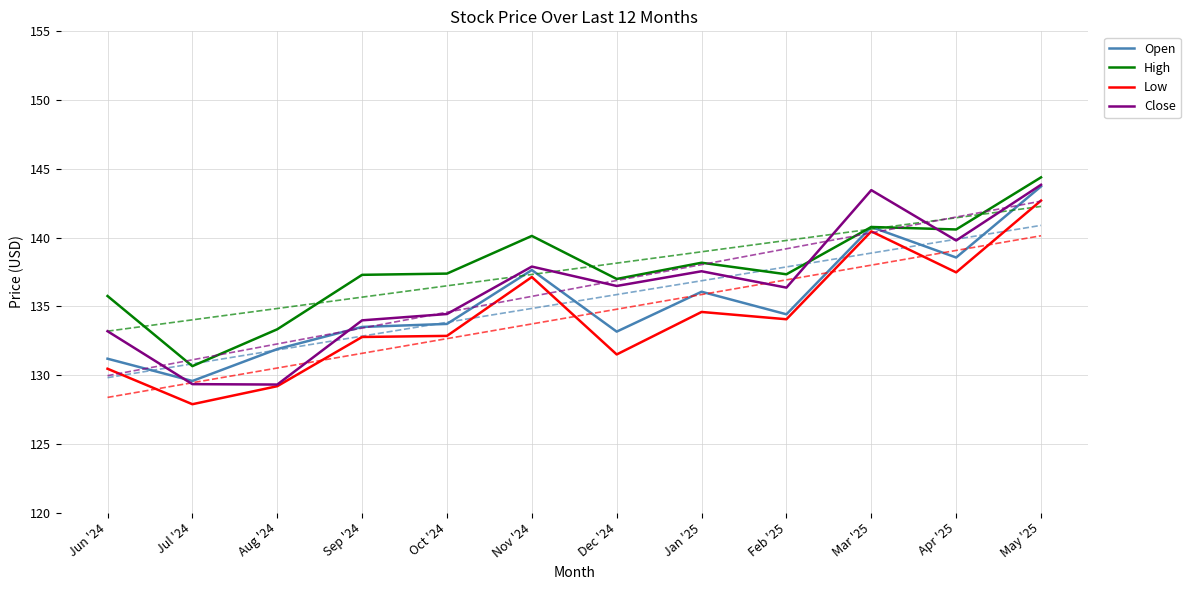

At which category does the chart reach its peak across all series?

May '25